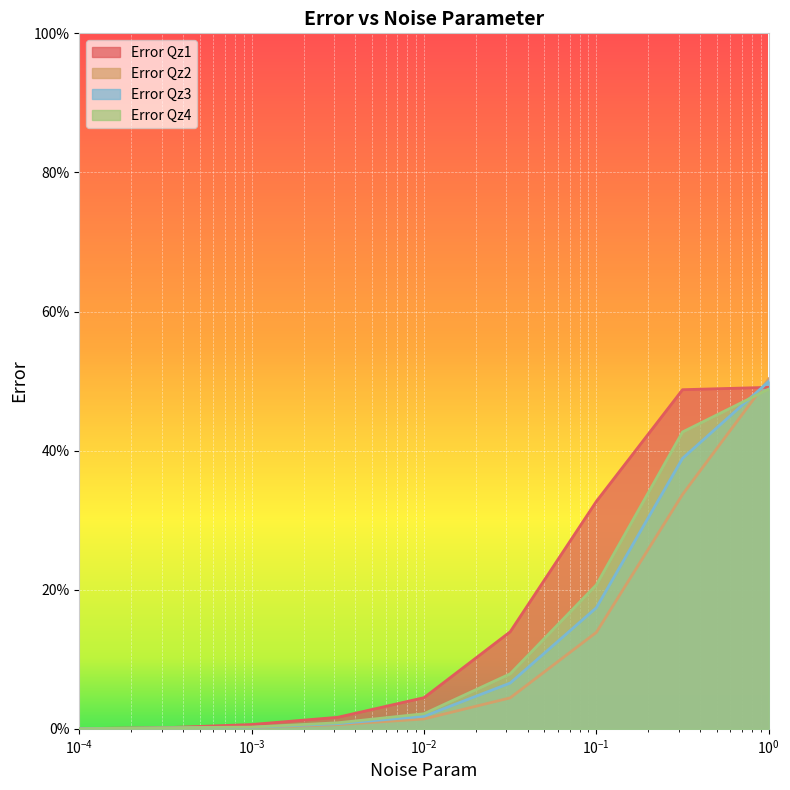

At which label does Error Qz3 reach its minimum?

9.999999999999999e-05